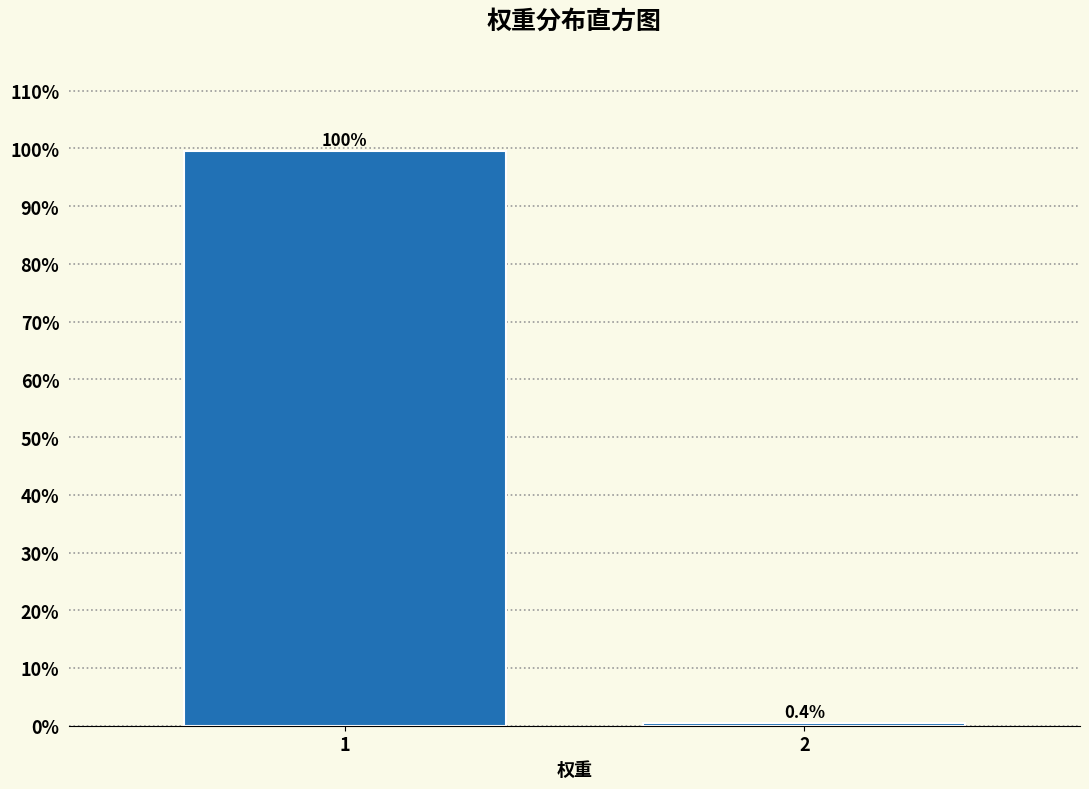

Reading left to right, what are all the values shown in this chart?

1=99.6	2=0.4